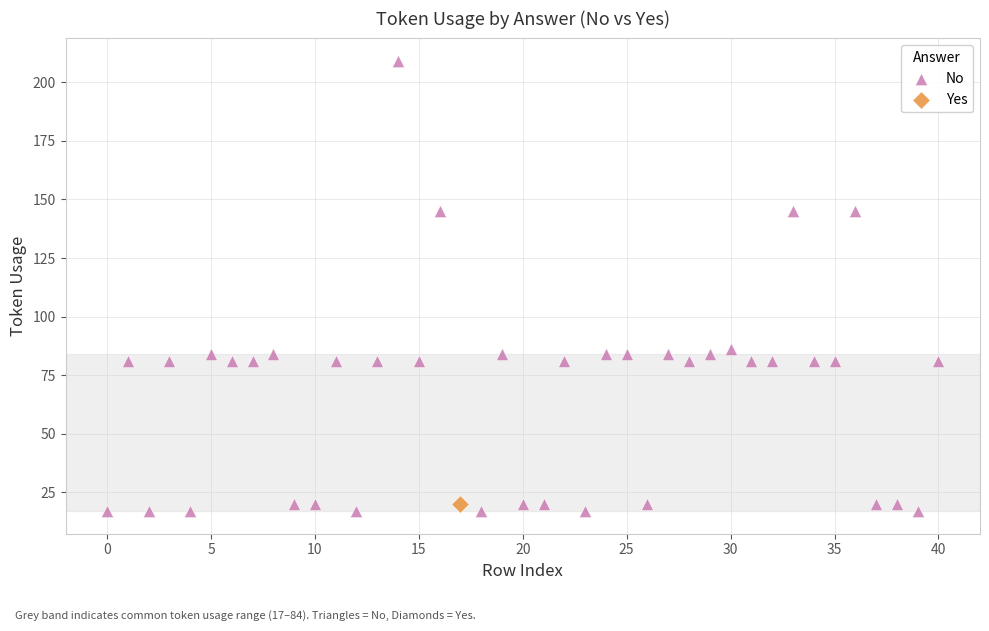

What are all the series names shown in the legend?

No, Yes